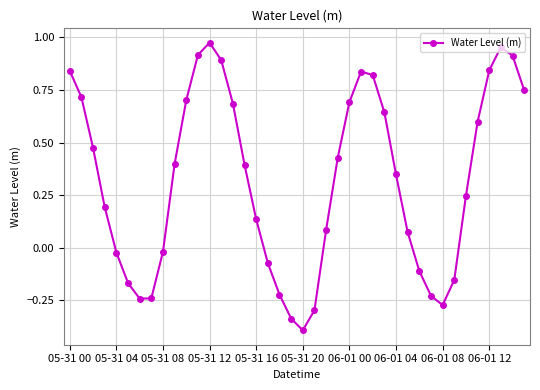

Count the number of data series in this chart.

1